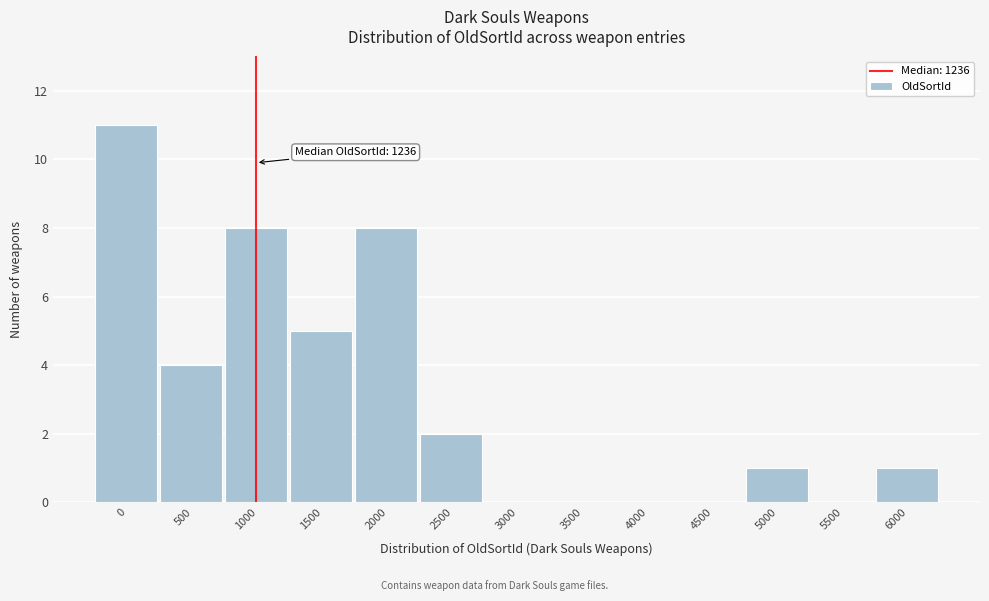

Reading right to left, transcribe all the data shown in this chart.

6000=1	5500=0	5000=1	4500=0	4000=0	3500=0	3000=0	2500=2	2000=8	1500=5	1000=8	500=4	0=11